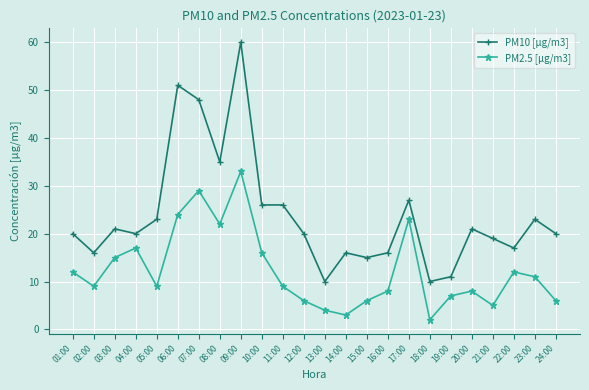

True or false: PM10 [µg/m3] and PM2.5 [µg/m3] cross at least once.

False